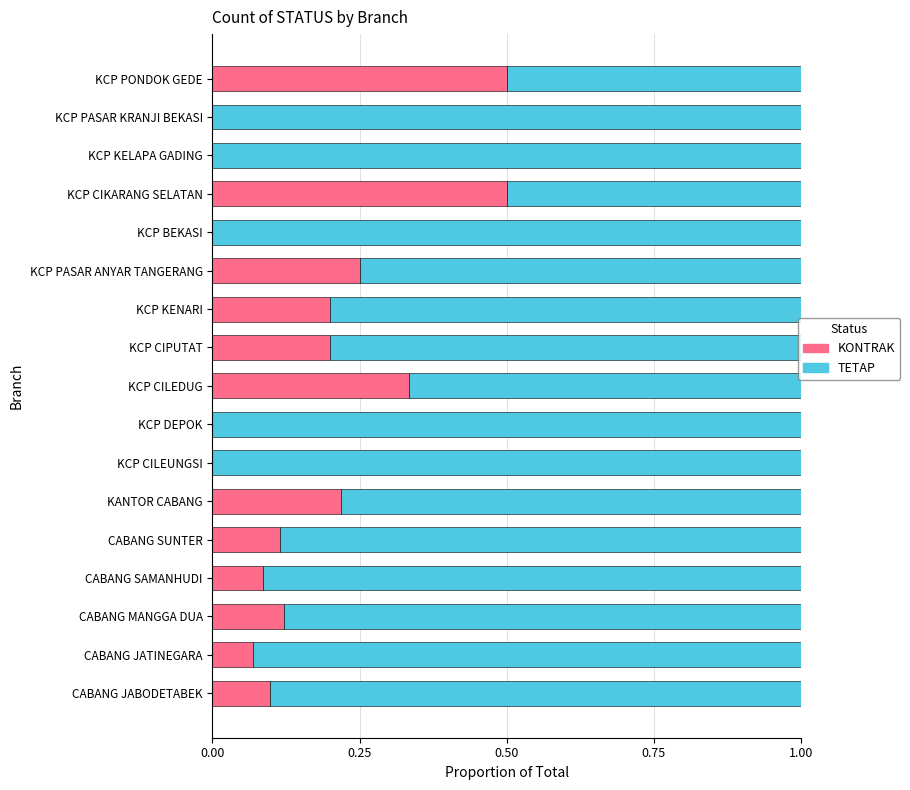

Is it true that KONTRAK equals 0.2 at KANTOR CABANG?

True